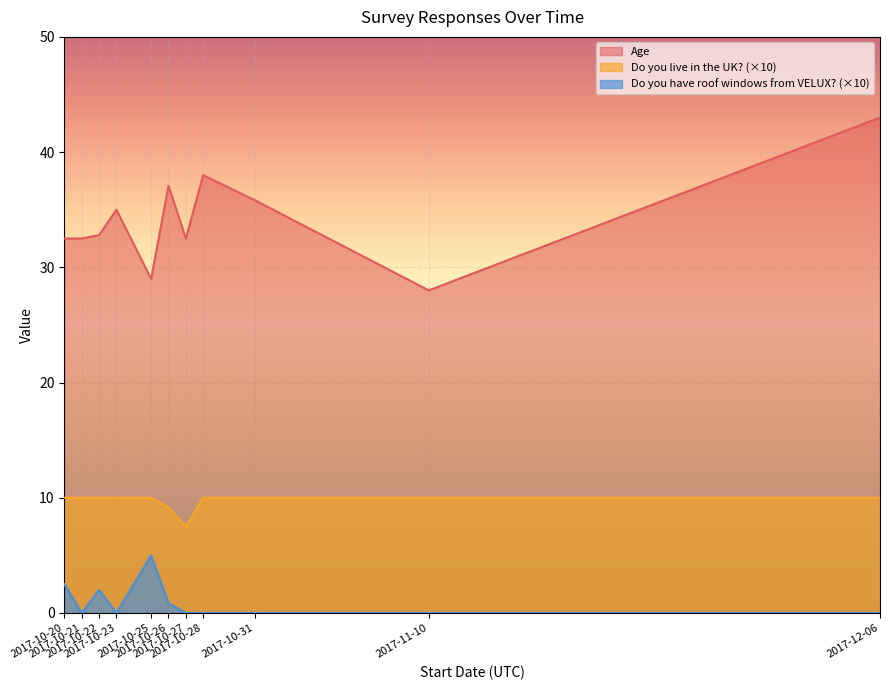

Which series has the largest total across all categories?

Age